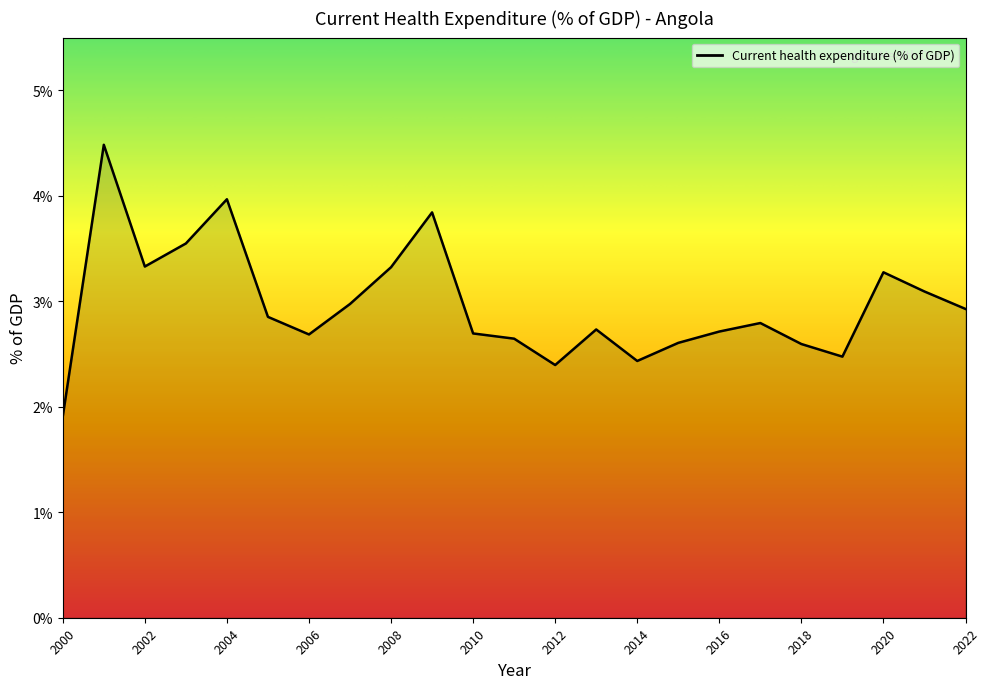

What is the average value?

3.0